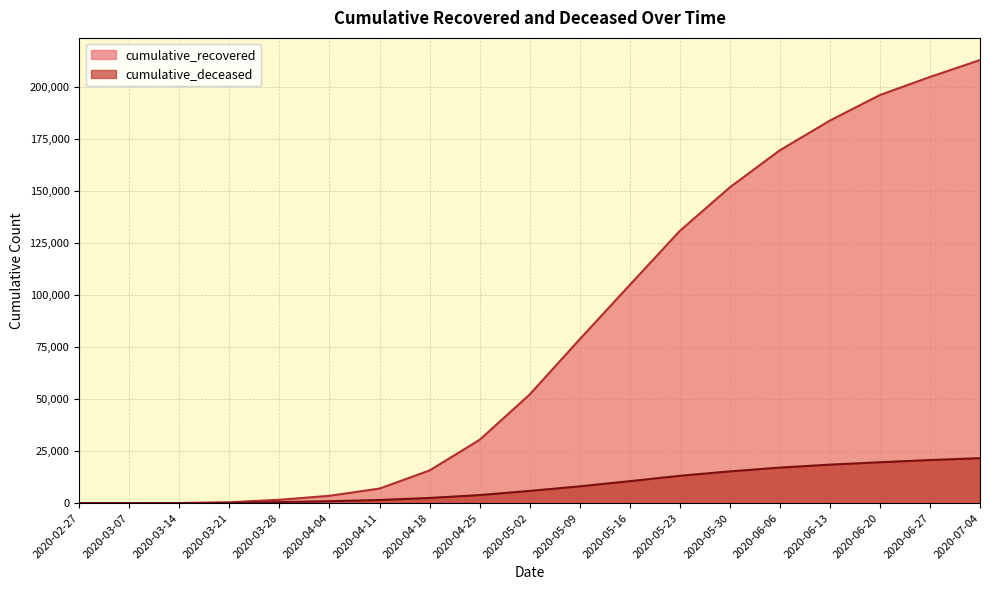

Reading left to right, extract all data points from this chart.

cumulative_recovered: 2020-02-27=3	2020-03-07=10	2020-03-14=63	2020-03-21=424	2020-03-28=1635	2020-04-04=3541	2020-04-11=7024	2020-04-18=15729	2020-04-25=30455	2020-05-02=52218	2020-05-09=78783	2020-05-16=104879	2020-05-23=130870	2020-05-30=151824	2020-06-06=169635	2020-06-13=183904	2020-06-20=196200	2020-06-27=204886	2020-07-04=213013
cumulative_deceased: 2020-02-27=0	2020-03-07=1	2020-03-14=20	2020-03-21=140	2020-03-28=517	2020-04-04=950	2020-04-11=1520	2020-04-18=2503	2020-04-25=3904	2020-05-02=5891	2020-05-09=8093	2020-05-16=10584	2020-05-23=13155	2020-05-30=15282	2020-06-06=17105	2020-06-13=18520	2020-06-20=19682	2020-06-27=20730	2020-07-04=21645